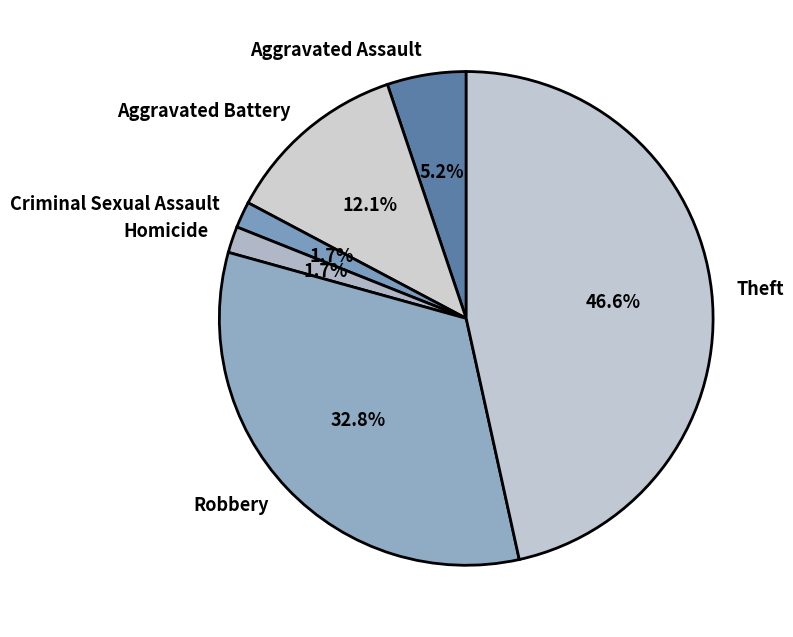

What is the ratio of the value at Robbery to the value at Theft?

0.7